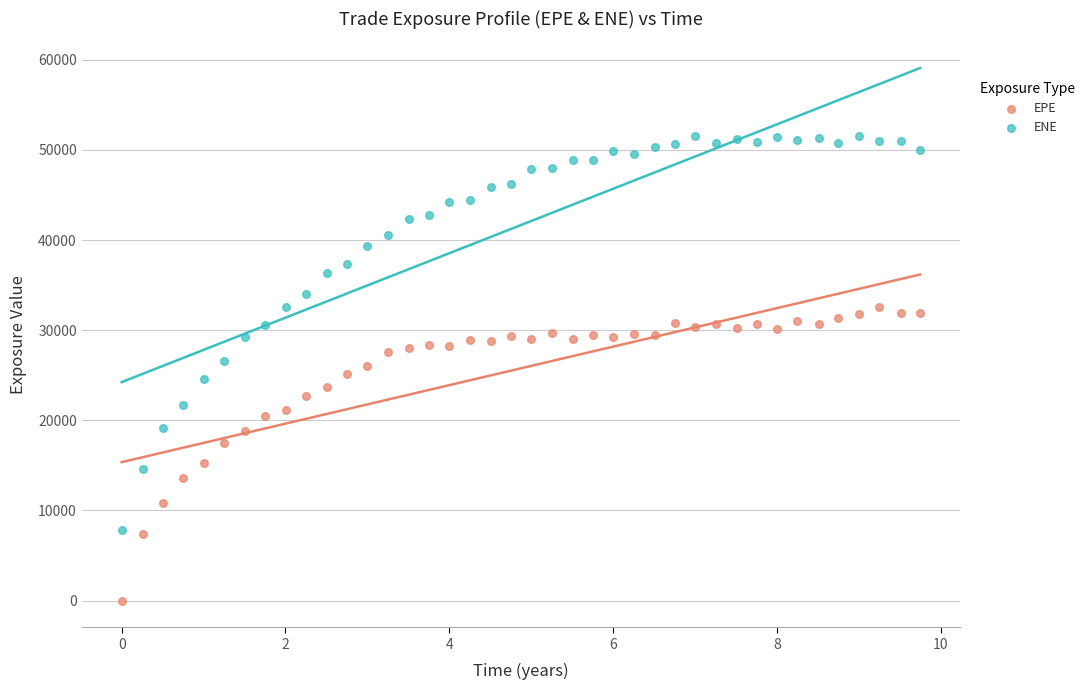

Which series has the largest Y range (max minus min)?

ENE